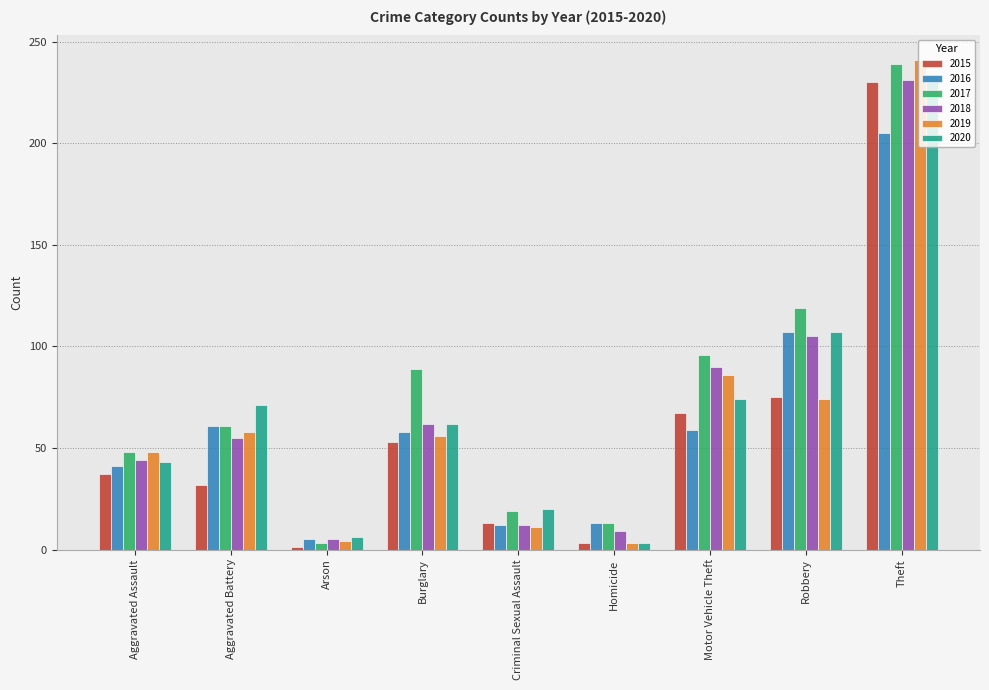

What are all the series names shown in the legend?

2015, 2016, 2017, 2018, 2019, 2020